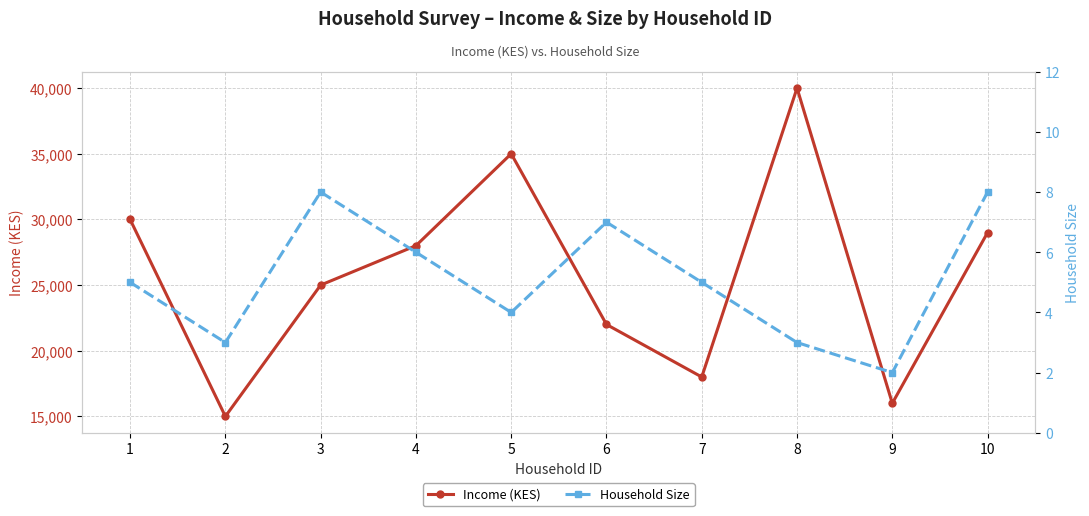

Reading left to right, extract all data points from this chart.

Income (KES): 1=30000	2=15000	3=25000	4=28000	5=35000	6=22000	7=18000	8=40000	9=16000	10=29000
Household Size: 1=5	2=3	3=8	4=6	5=4	6=7	7=5	8=3	9=2	10=8